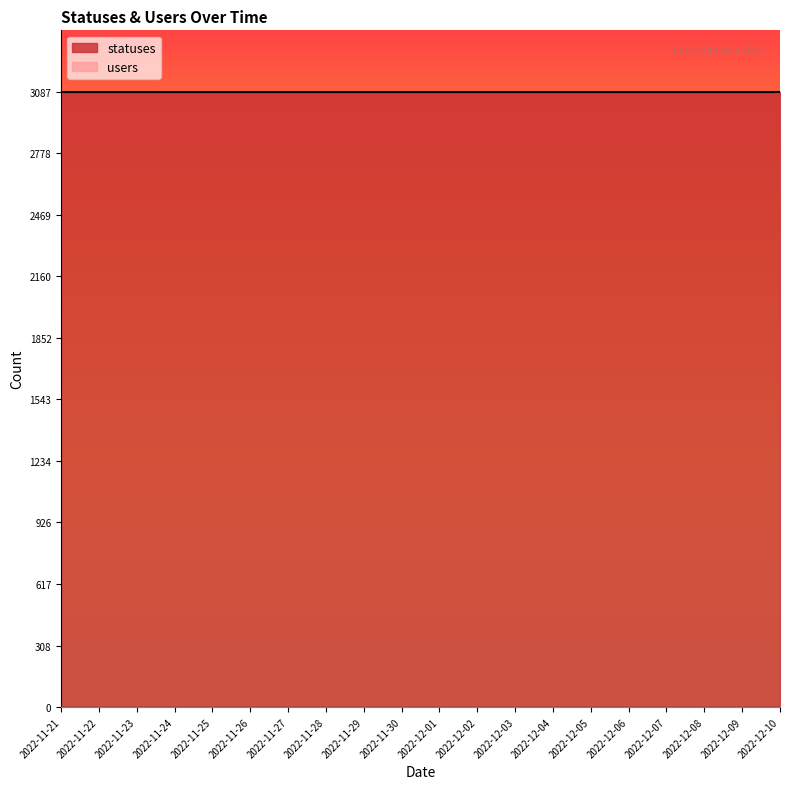

True or false: users and statuses intersect in this chart.

False